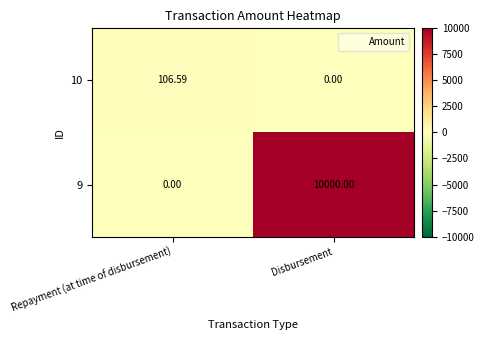

List the labels in order of 10 value, smallest first.

Disbursement, Repayment (at time of disbursement)